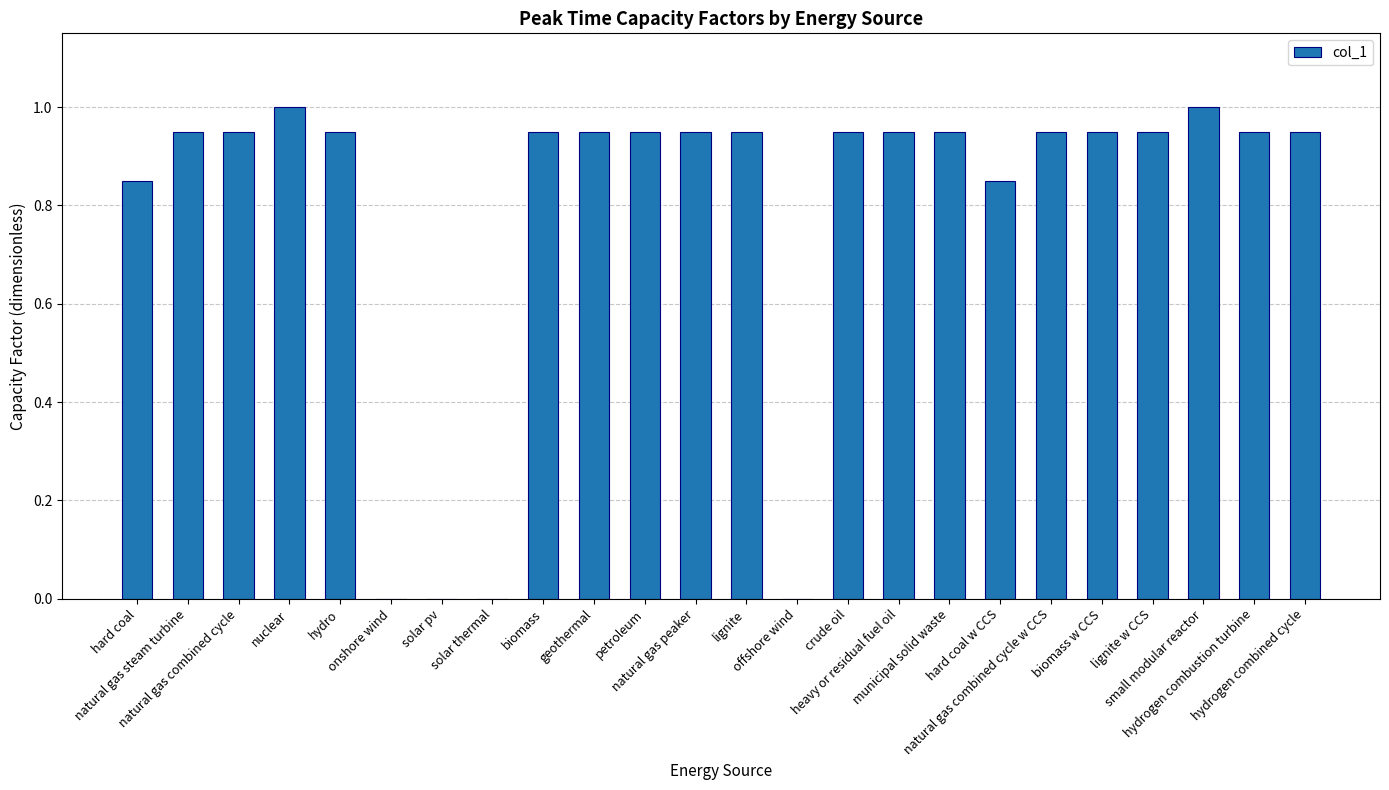

What is the greatest value displayed?

1.0